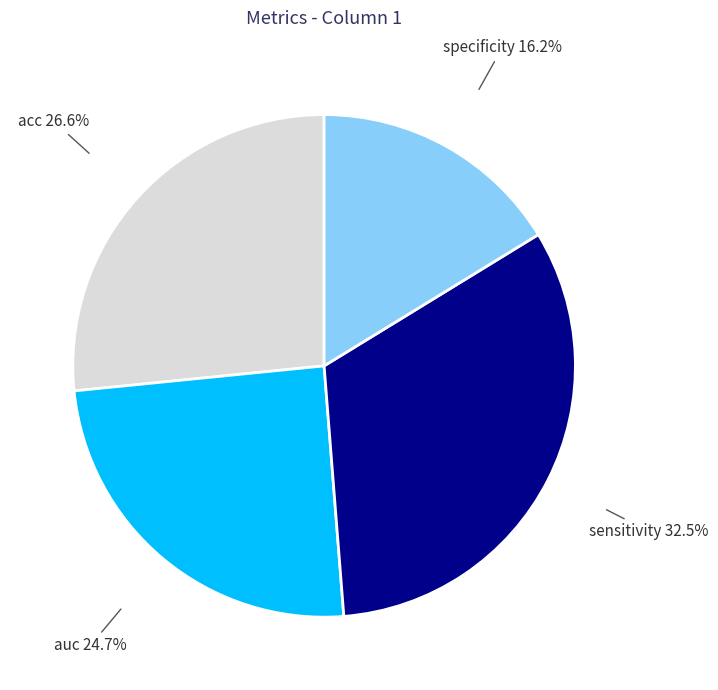

The acc slice represents 21% of the pie. True or false?

False